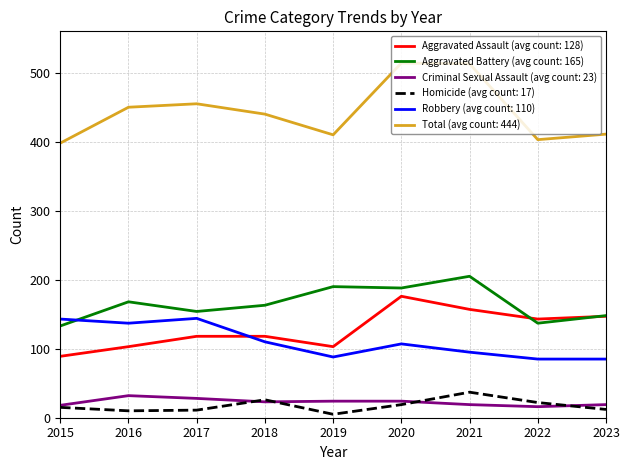

What is the difference between the highest and lowest values at 2020?

495